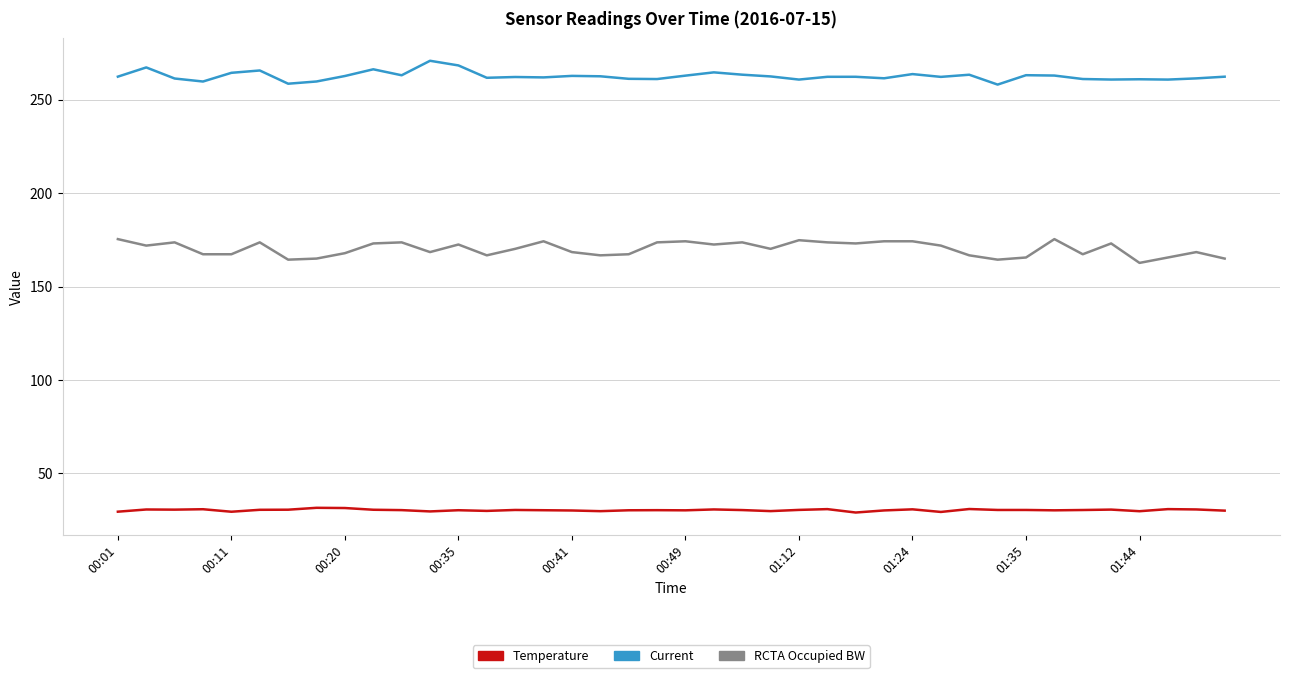

Which series has the largest total across all categories?

Current